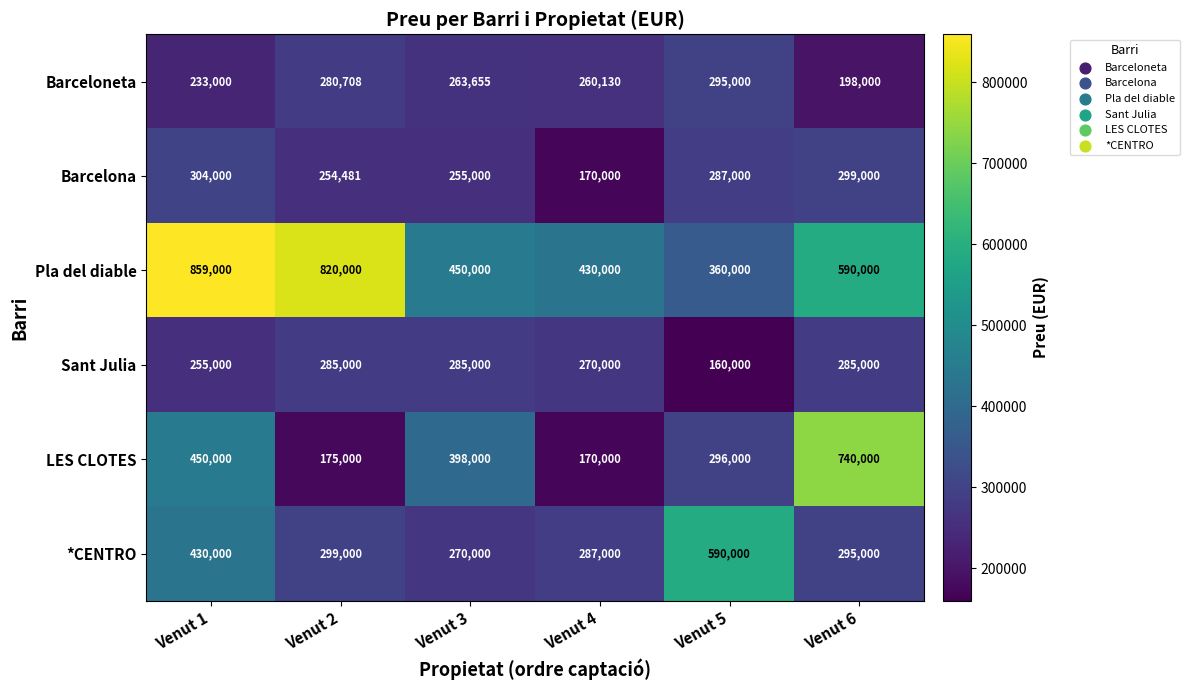

The *CENTRO series shows 287000 at Venut 4. True or false?

True